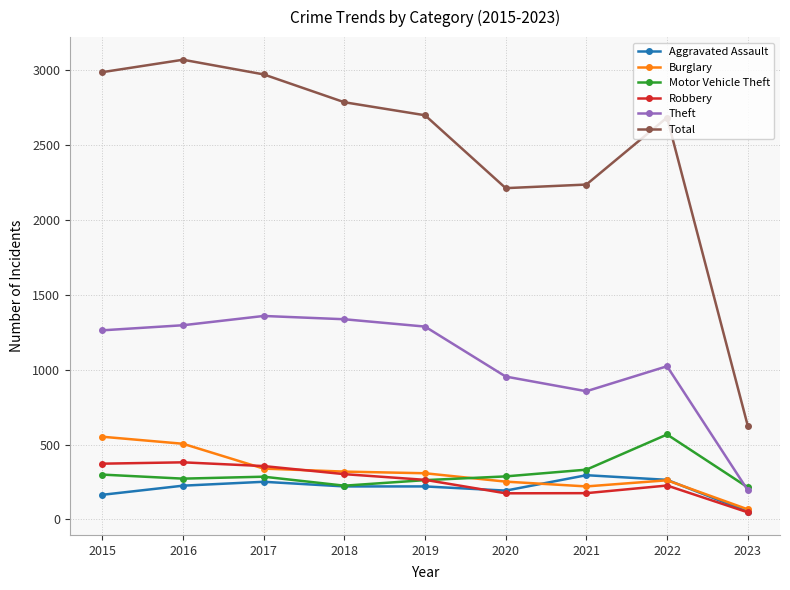

Which label corresponds to the smallest value in the chart?

2023